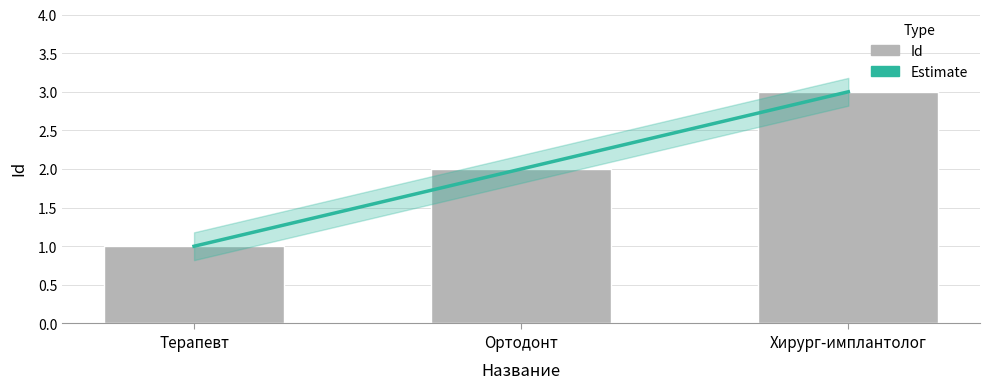

At which category is the sum across all series the highest?

Хирург-имплантолог